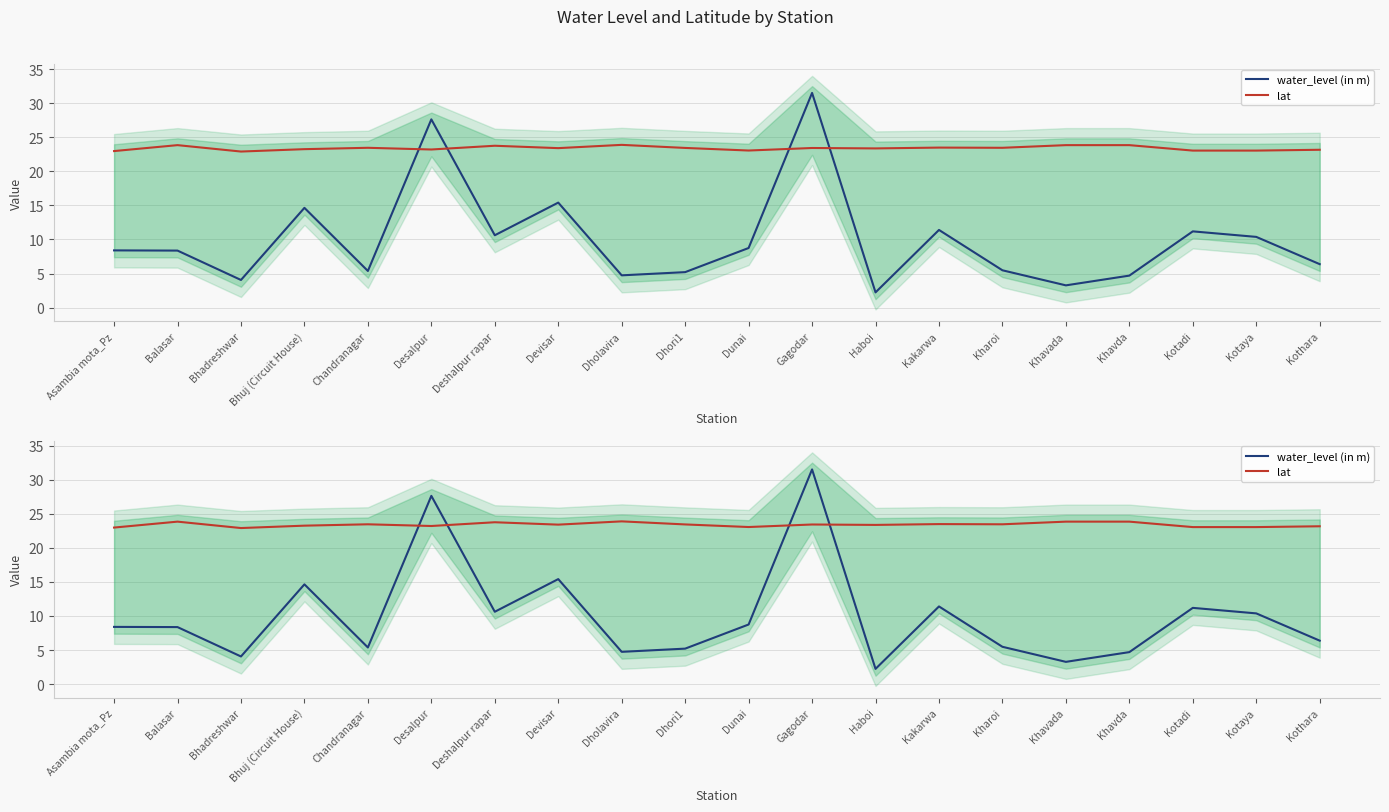

Is it true that lat equals 23.1 at Dunai?

True